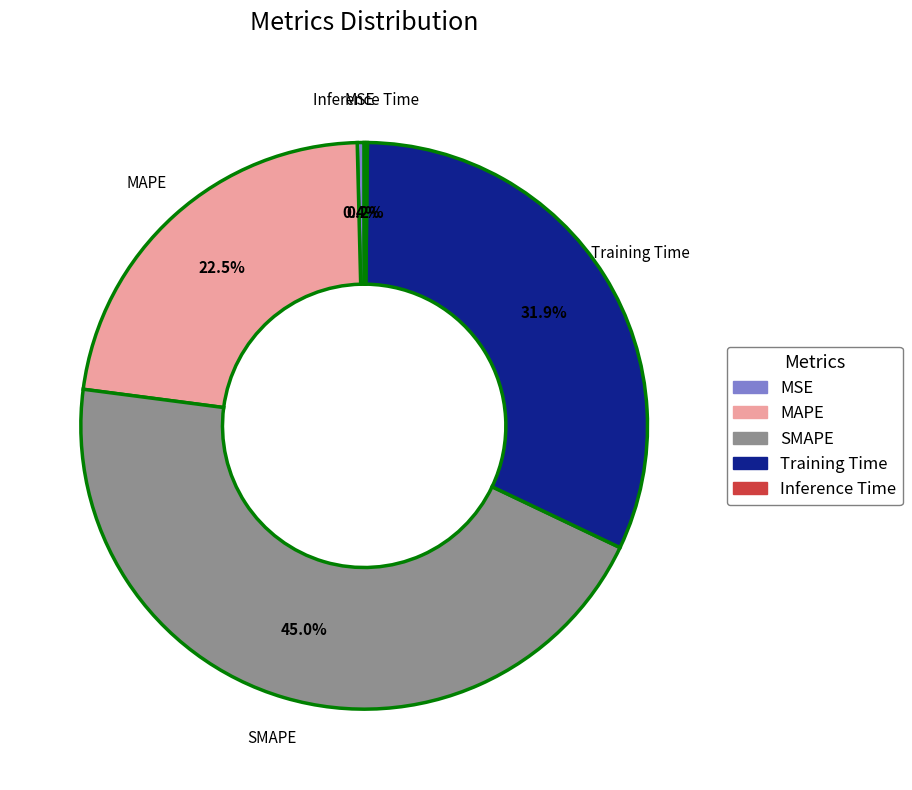

Combined, what portion of the pie is MAPE and SMAPE?

67.5%